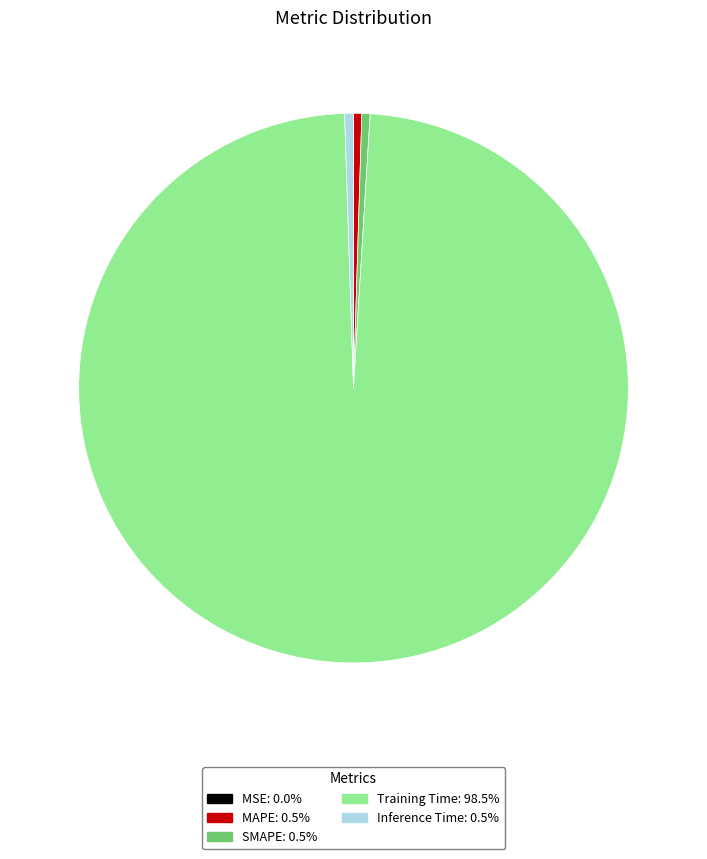

Which category accounts for the majority?

Training Time